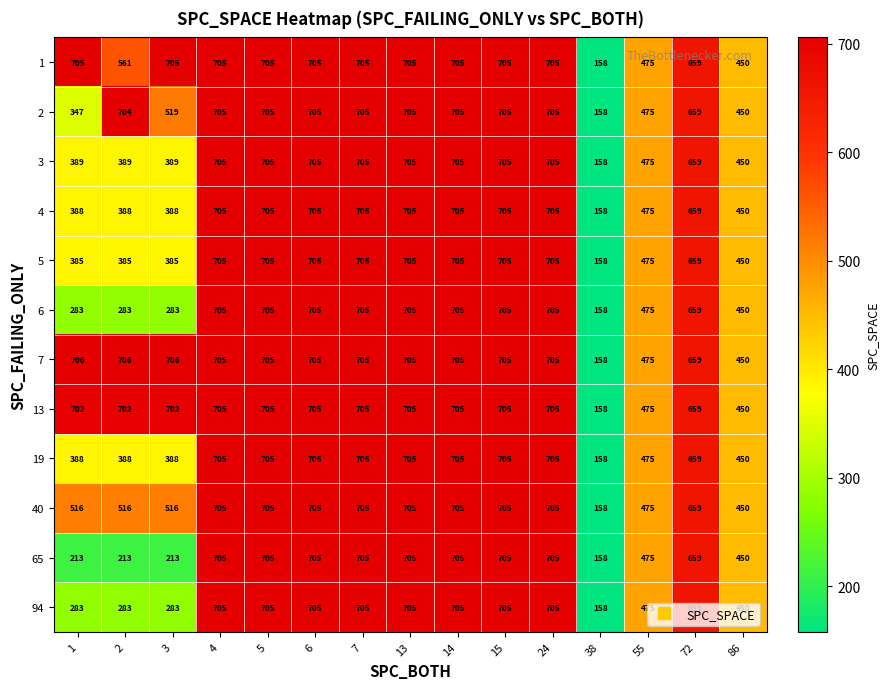

At which label is 7 closest to 432?

86